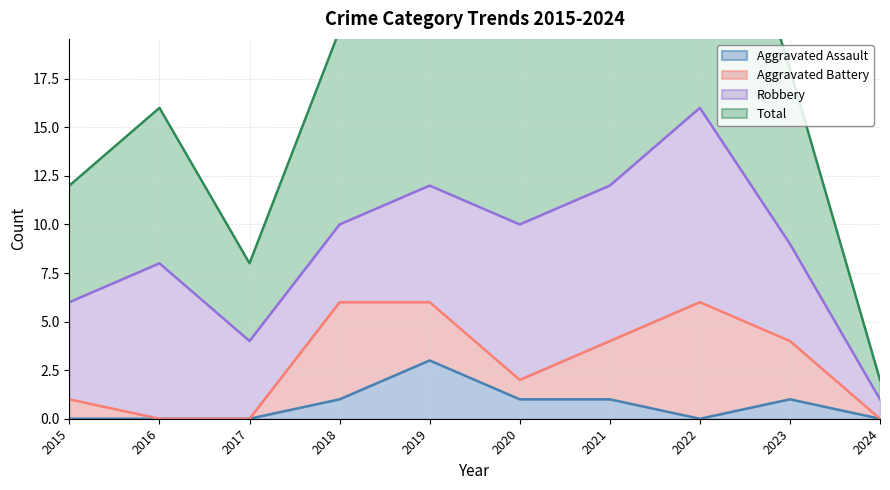

What is the value of the Total point at the 2nd from the left?

16